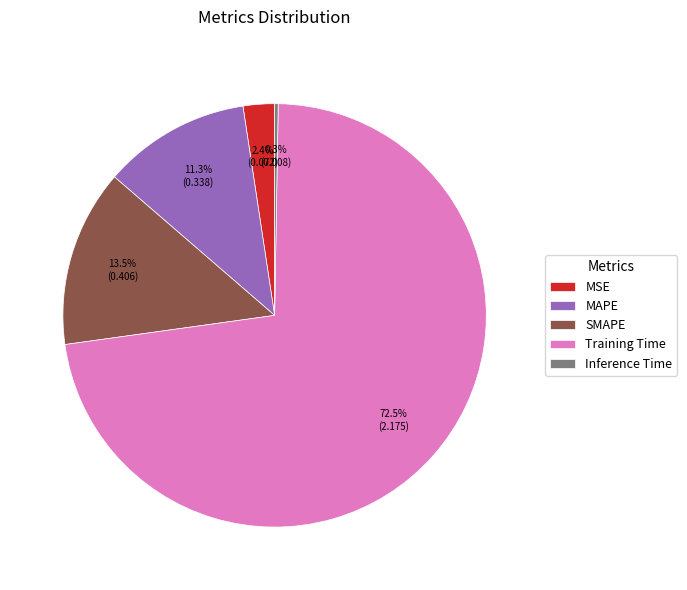

Which category has the biggest portion of the pie?

Training Time